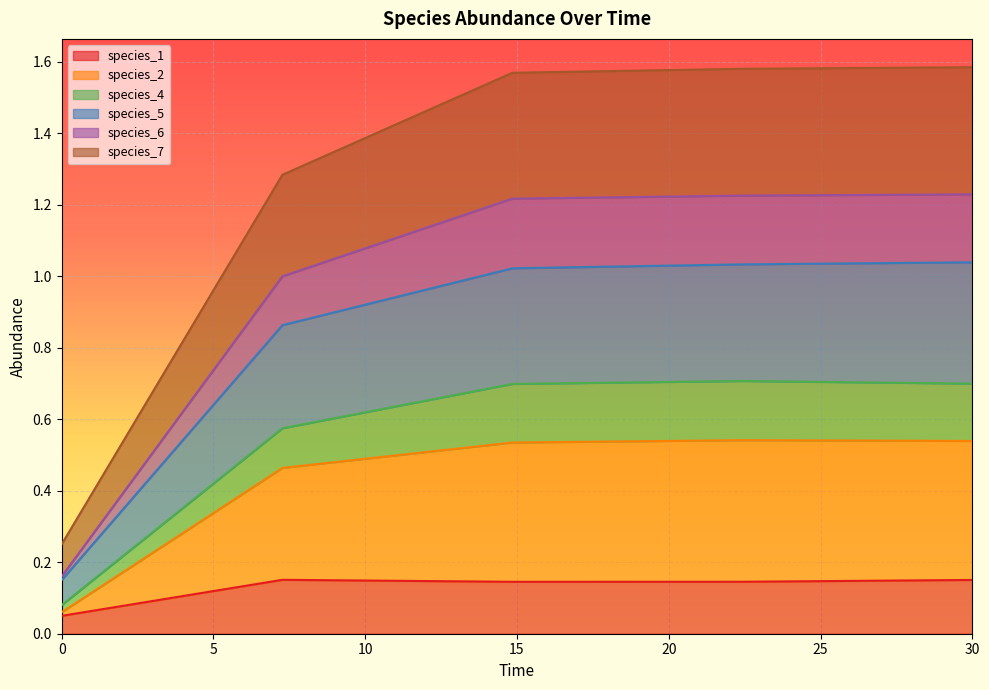

At which category is the sum across all series the highest?

30.0